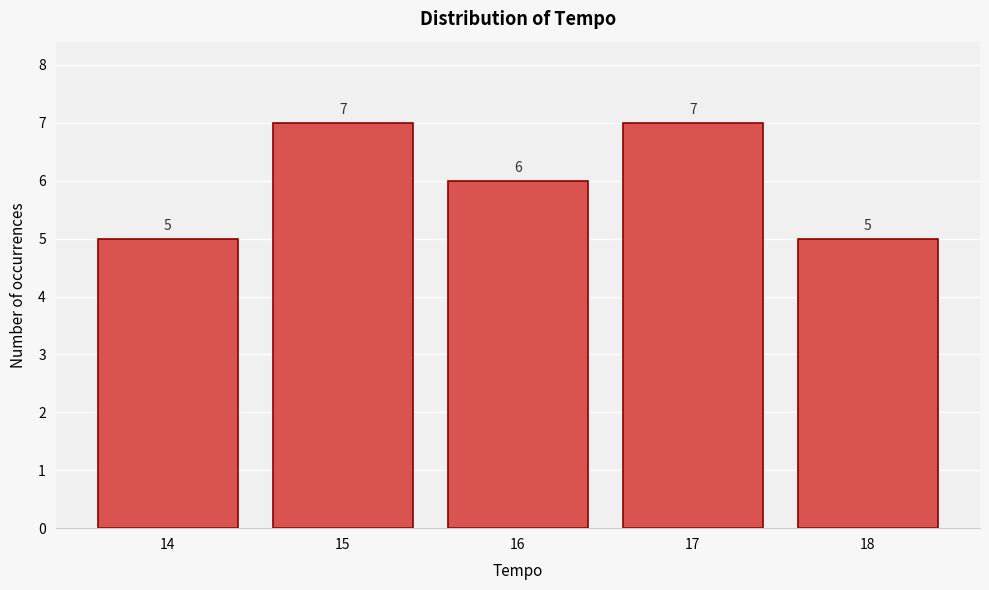

Reading left to right, list every bar in this chart as the range it spans on the x-axis followed by its height.

13.5 to 14.5: 5
14.5 to 15.5: 7
15.5 to 16.5: 6
16.5 to 17.5: 7
17.5 to 18.5: 5